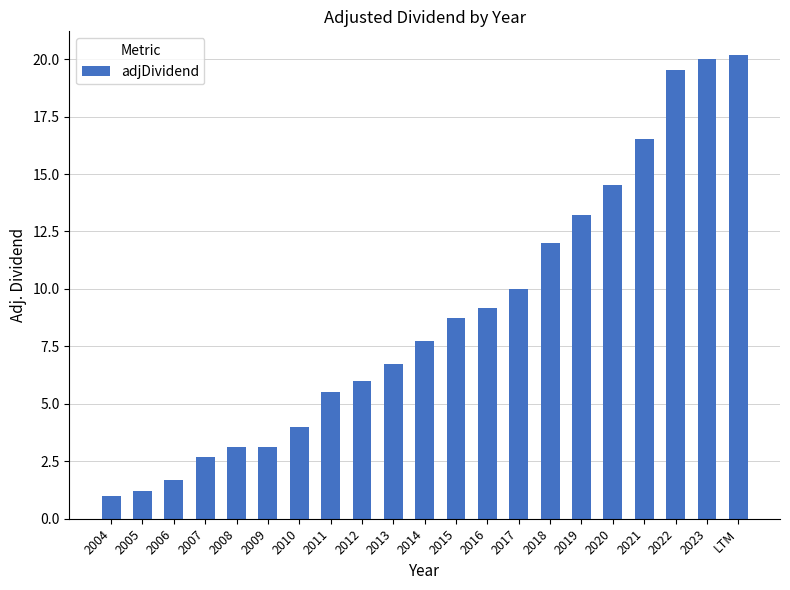

Reading left to right, transcribe all the data shown in this chart.

1.0	1.2	1.7	2.7	3.1	3.1	4.0	5.5	6.0	6.7	7.7	8.7	9.2	10.0	12.0	13.2	14.5	16.5	19.5	20.0	20.2